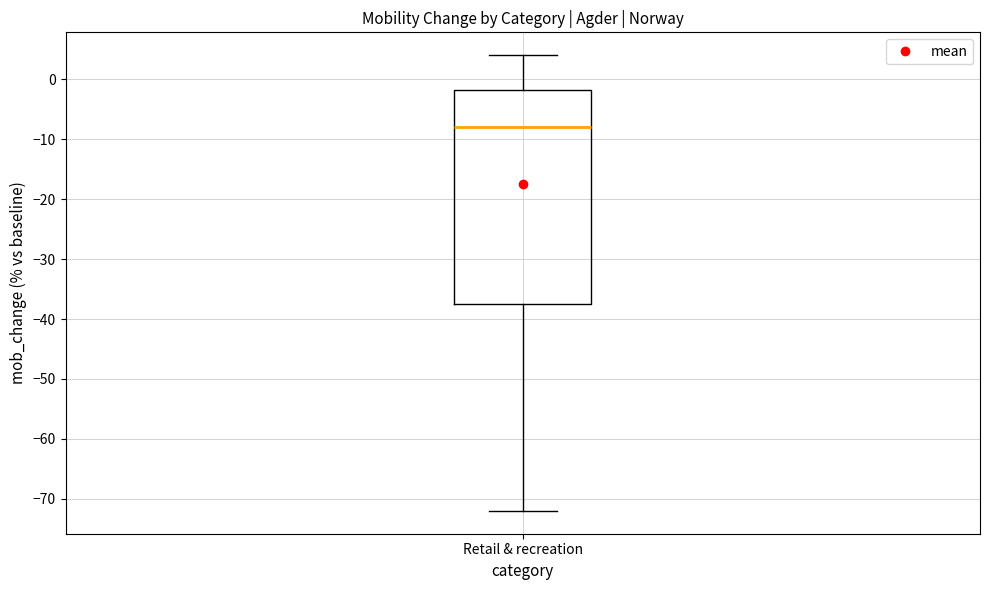

Where is the lower edge of the box for Retail & recreation on the y-axis? The values are not printed on the chart, so give them approximately, as read against the axis.

-37